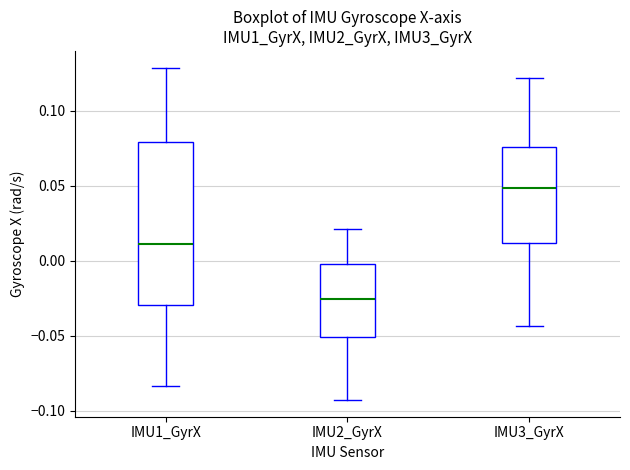

Where is the lower edge of the box for IMU1_GyrX on the y-axis? The values are not printed on the chart, so give them approximately, as read against the axis.

-0.030